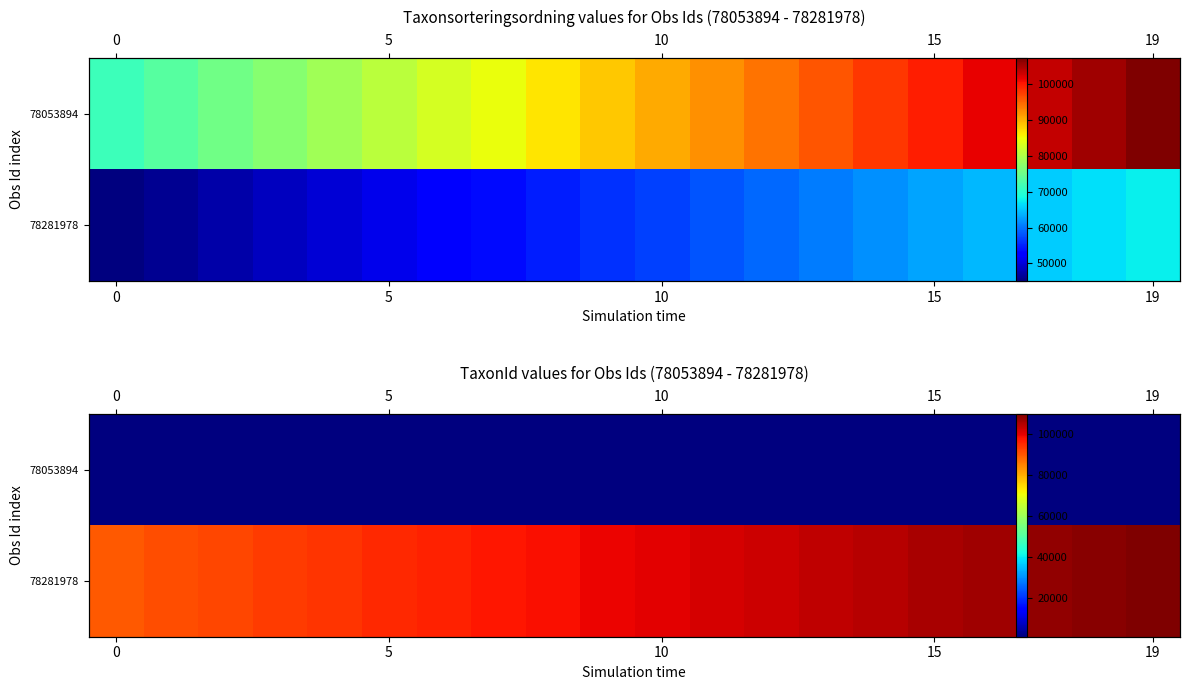

Is it true that 78281978 equals 105840.3 at 15?

True